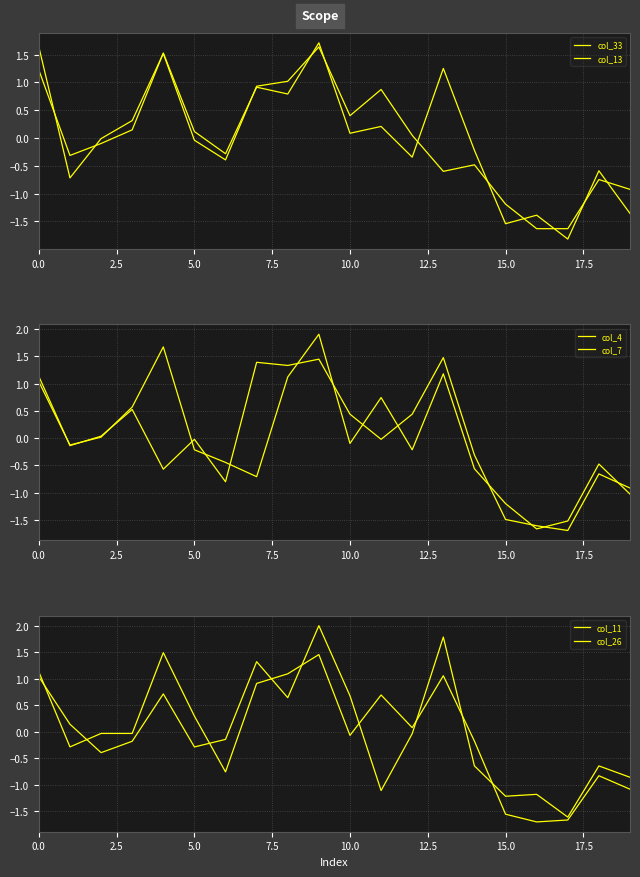

Which series has the widest spread of values?

col_11